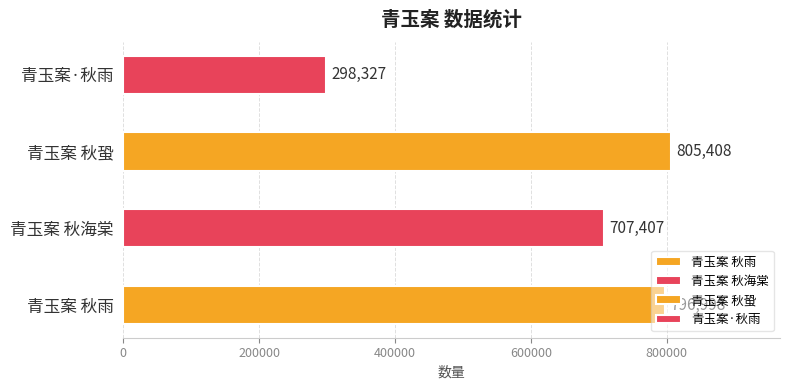

What is the value of the 1st bar from the left?

796998